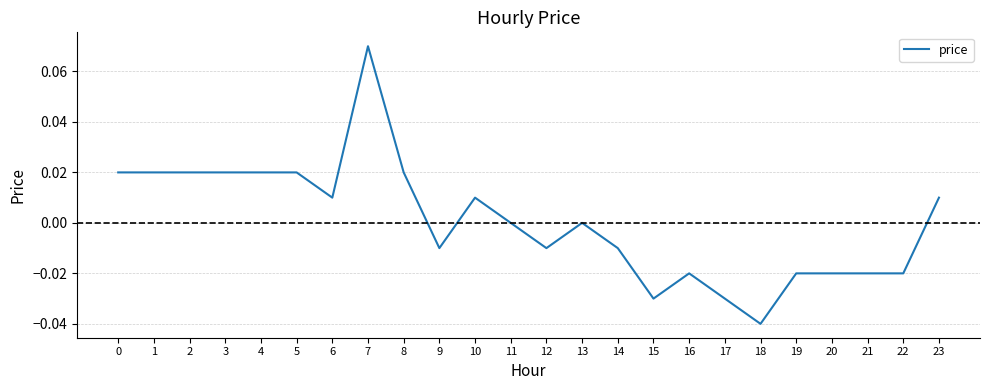

Between 3 and 17, which is larger?

3